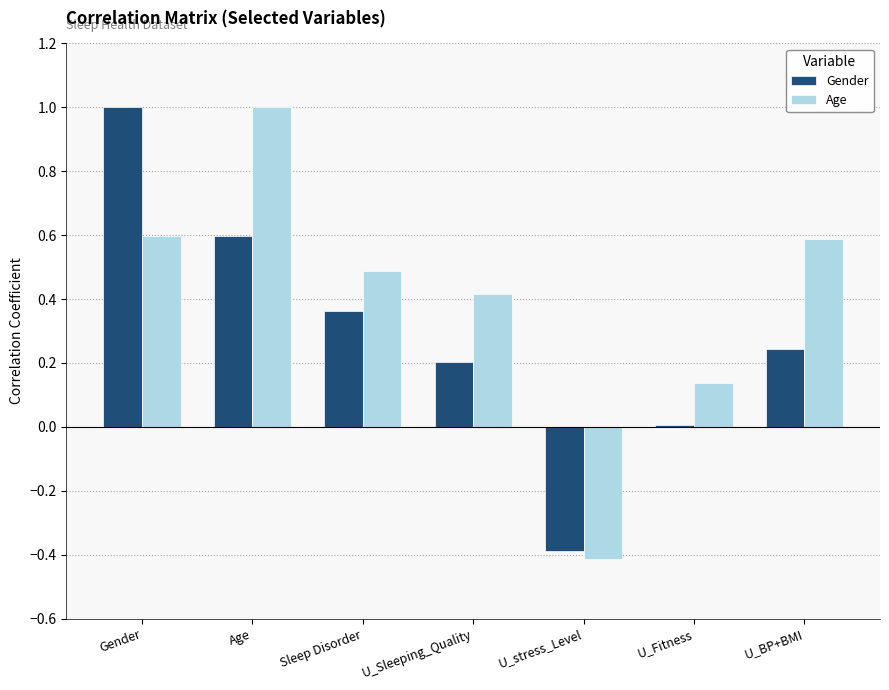

What is the sum of the Gender values at U_stress_Level and Gender?

0.6